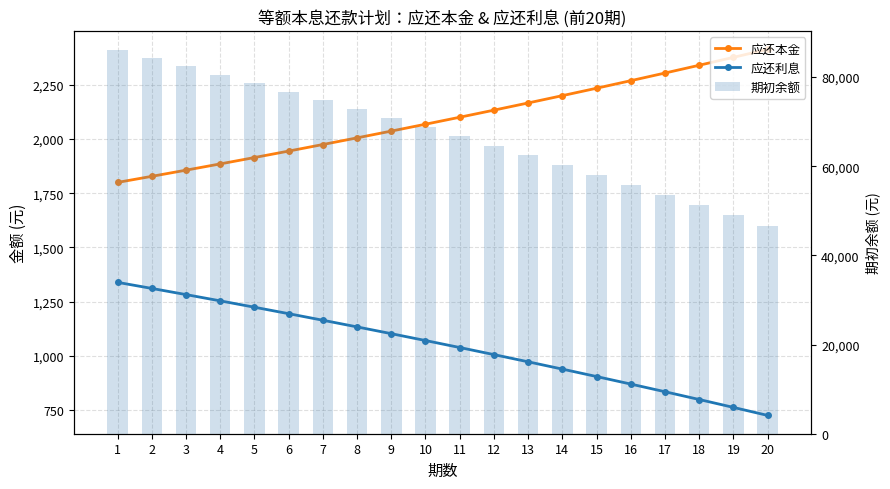

What is the sum of the 应还本金 values at 10 and 6?

4012.5